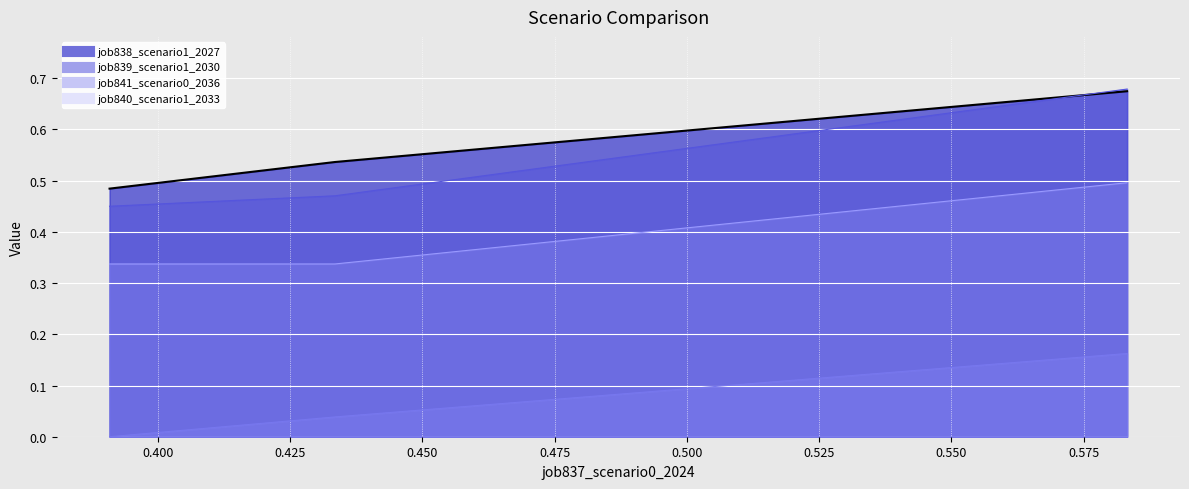

Reading left to right, transcribe all the data shown in this chart.

job838_scenario1_2027: 0.5	0.5	0.7
job839_scenario1_2030: 0.5	0.5	0.7
job841_scenario0_2036: 0.0	0.0	0.2
job840_scenario1_2033: 0.3	0.3	0.5